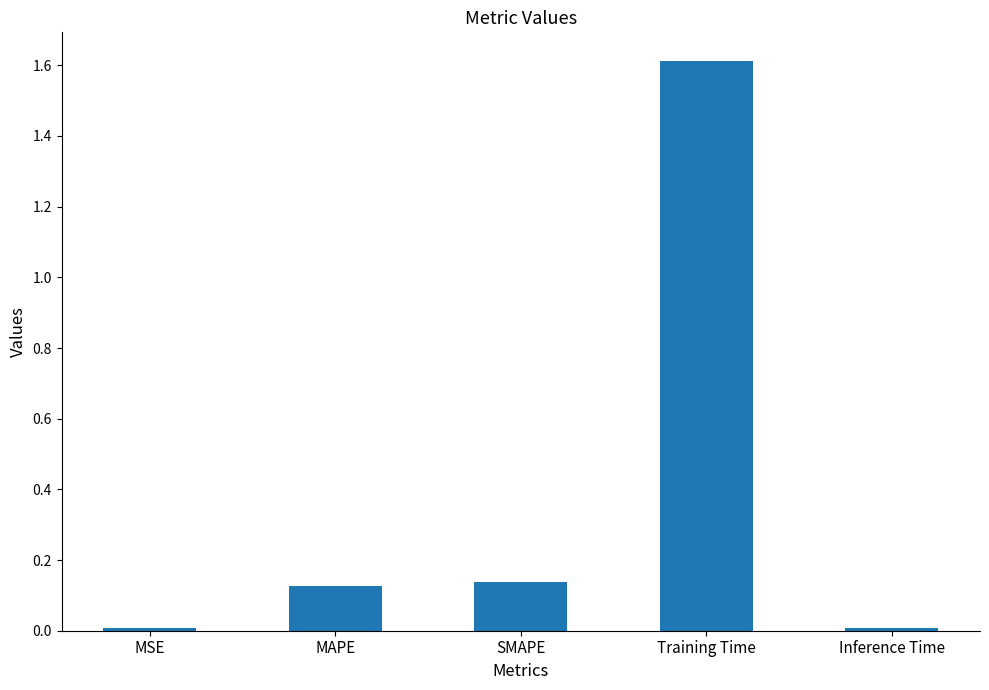

What is the greatest value displayed?

1.6